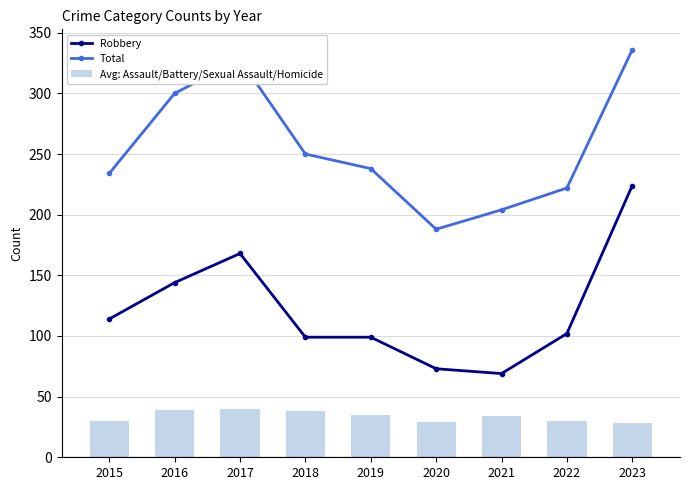

The Robbery series shows 132.4 at 2019. True or false?

False